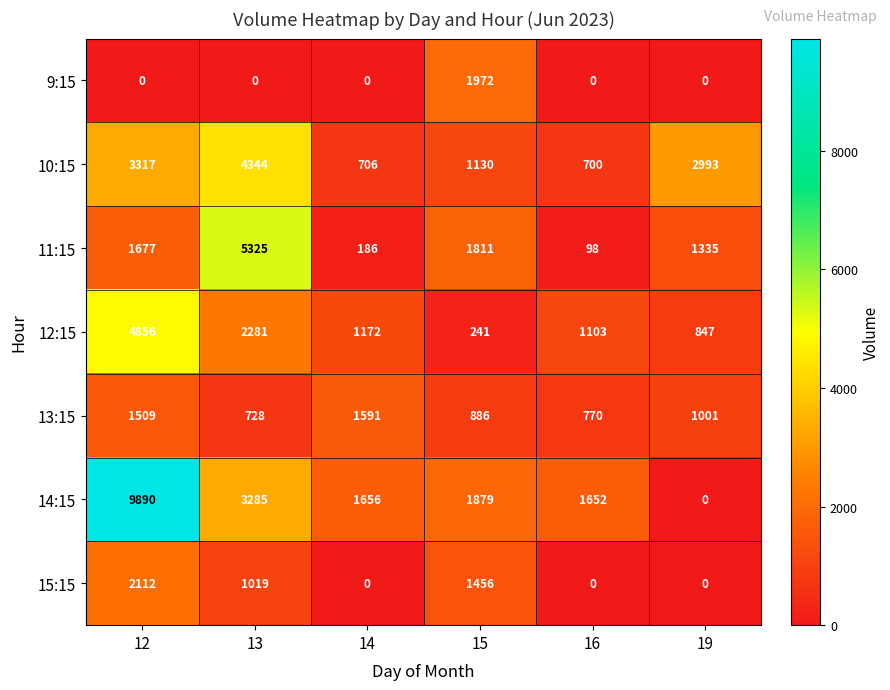

Where is 11:15 nearest to the value 2711?

15